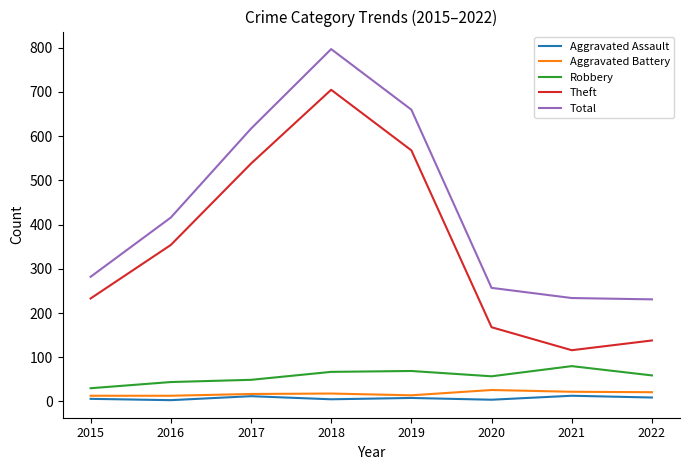

What is the difference between the maximum and minimum values in the Aggravated Battery series?

13